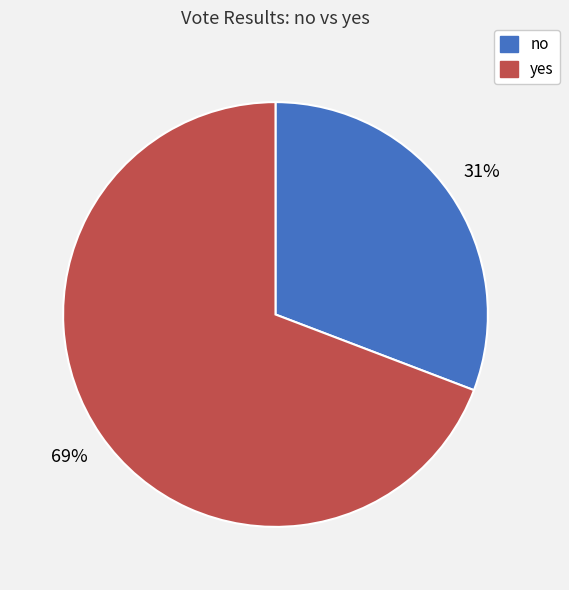

Combined, do no and yes account for over 50%?

Yes